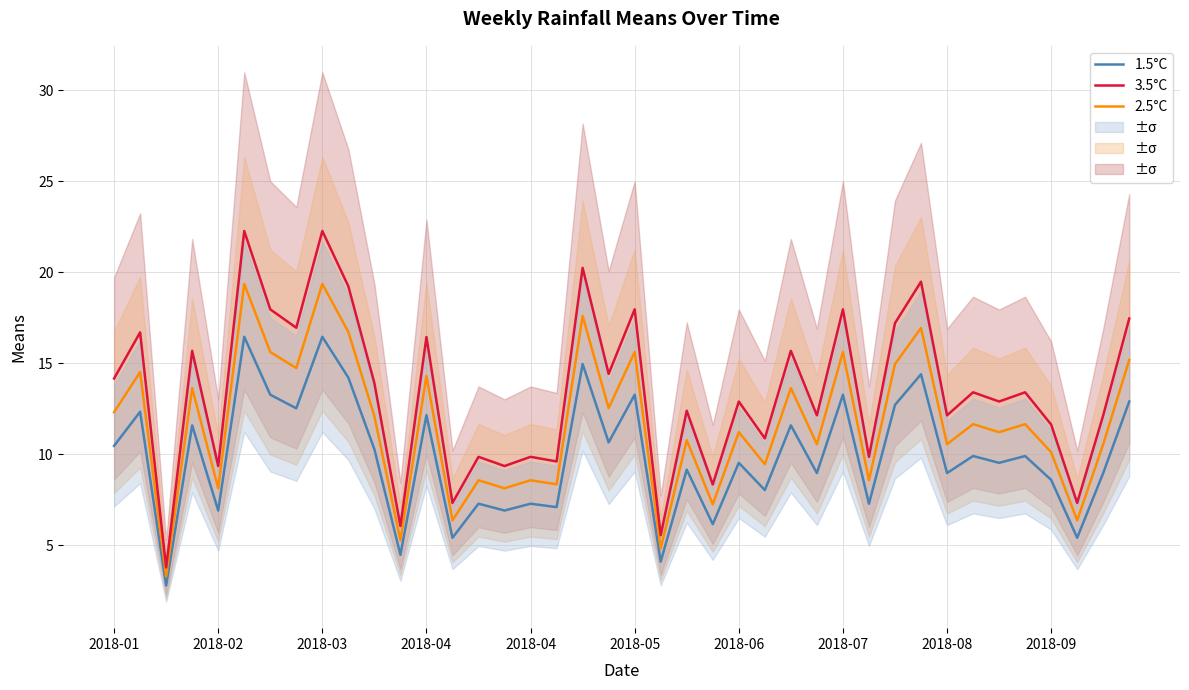

The value of 3.5°C at 2018-04 is 3.4. True or false?

False